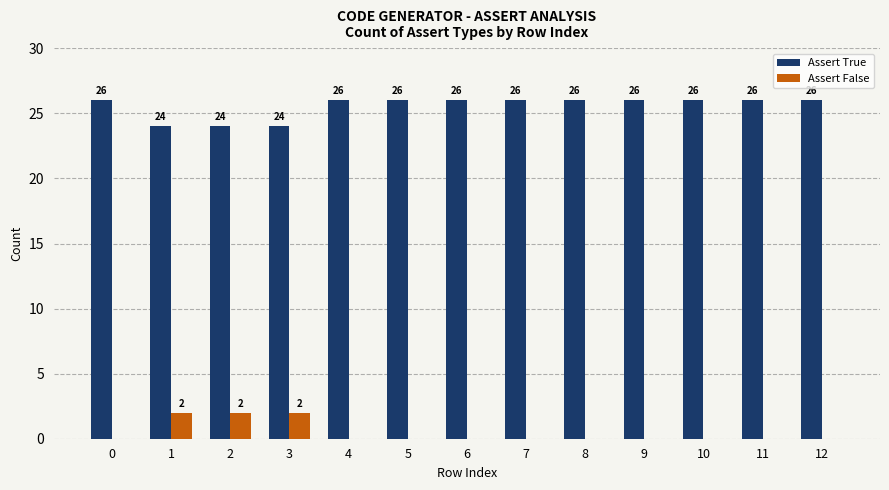

Which series has the largest total across all categories?

Assert True